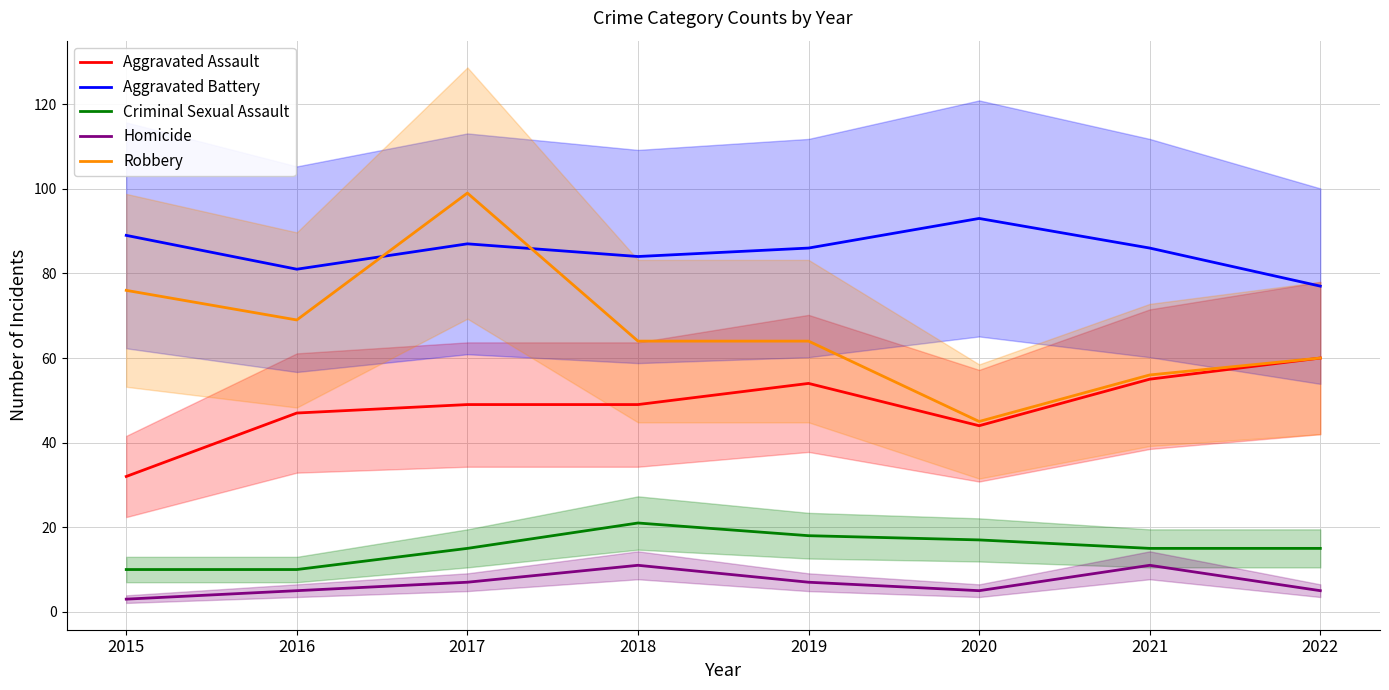

Is the value of Aggravated Assault at 2019 greater than the value of Aggravated Battery at 2022?

No